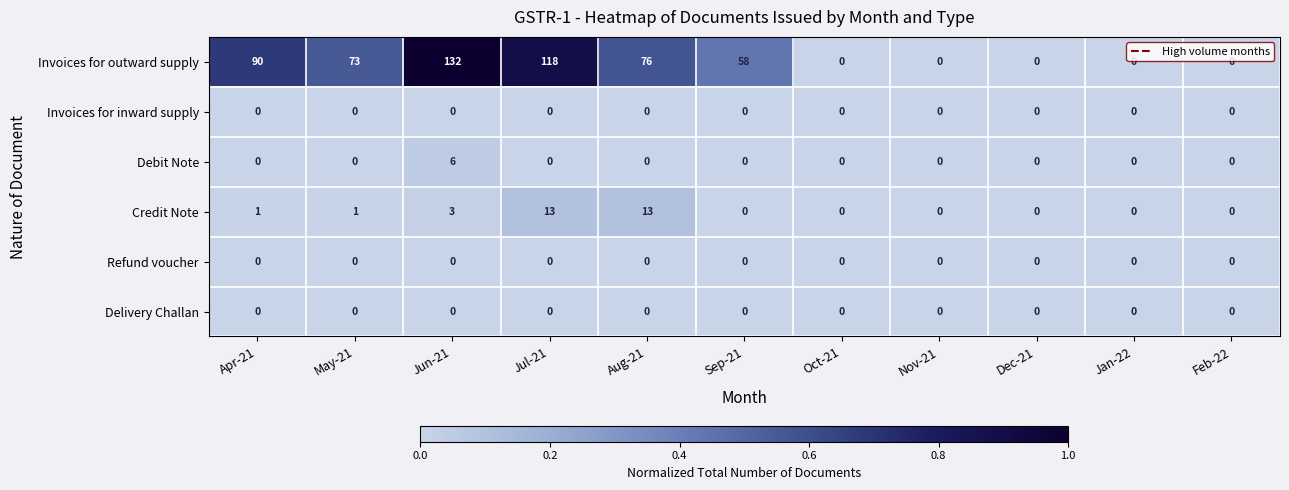

How many distinct data groups are displayed?

6